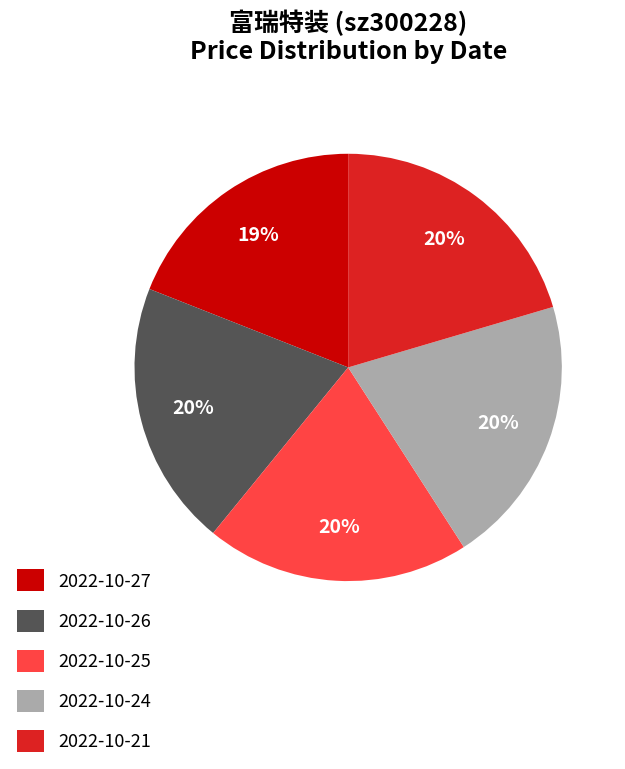

Does any single category account for the majority?

No